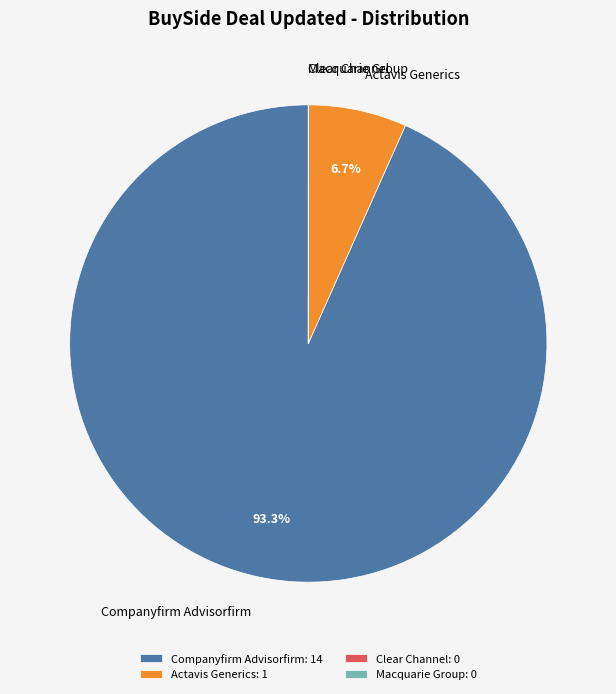

To the nearest percent, what is the difference between the largest and smallest slice percentages?

93%